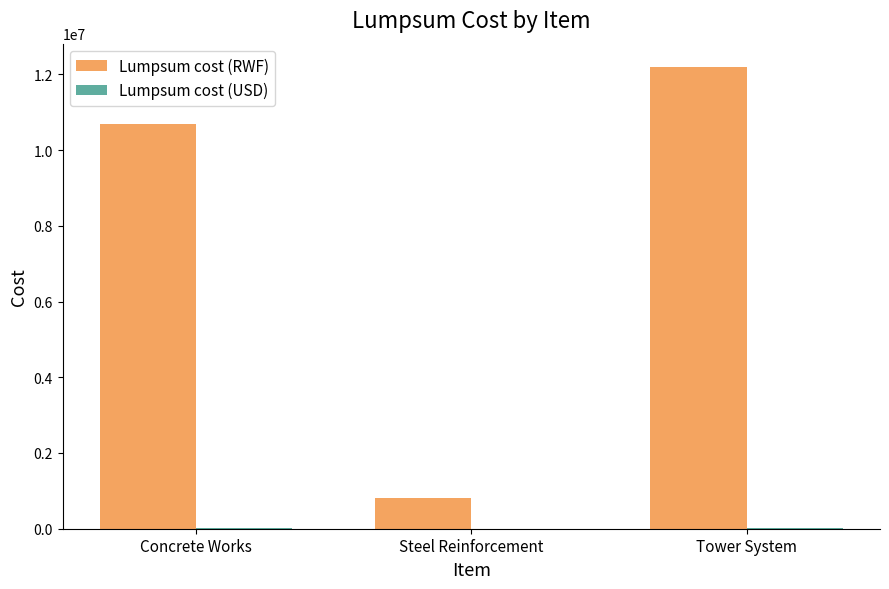

Which label corresponds to the largest value in the chart?

Tower System